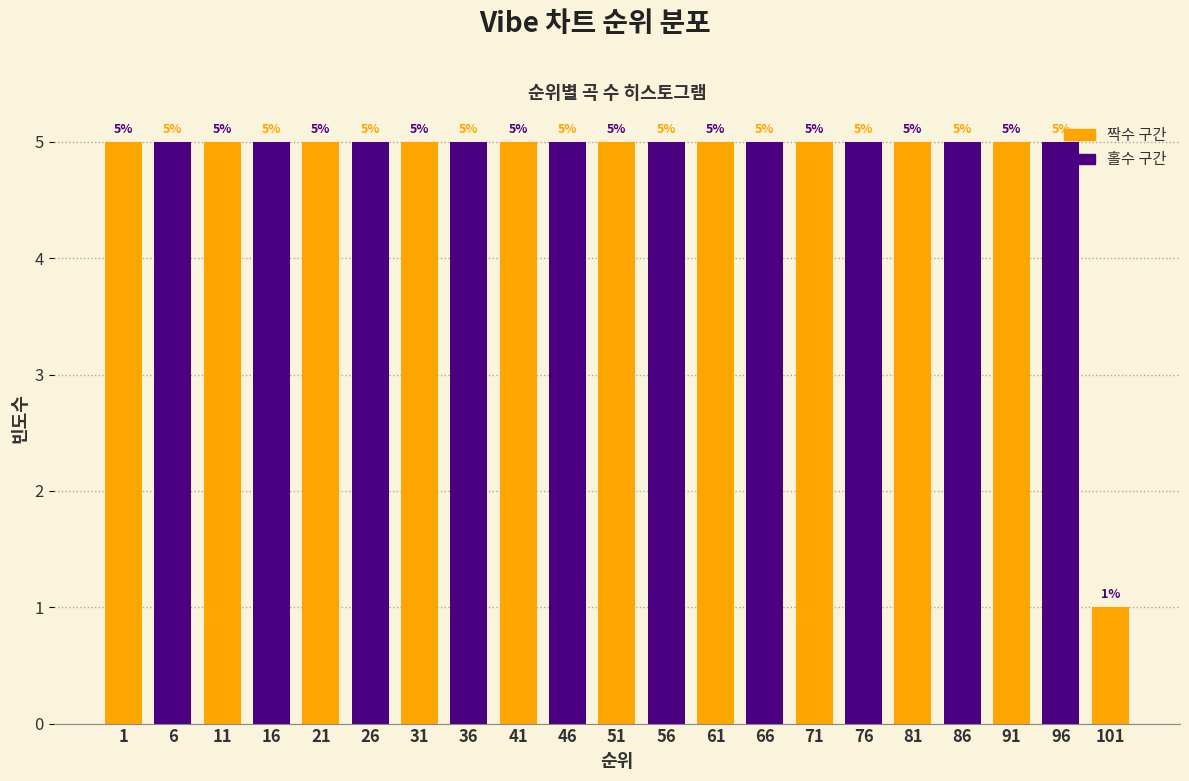

Is it true that the value at 16 is 5?

True